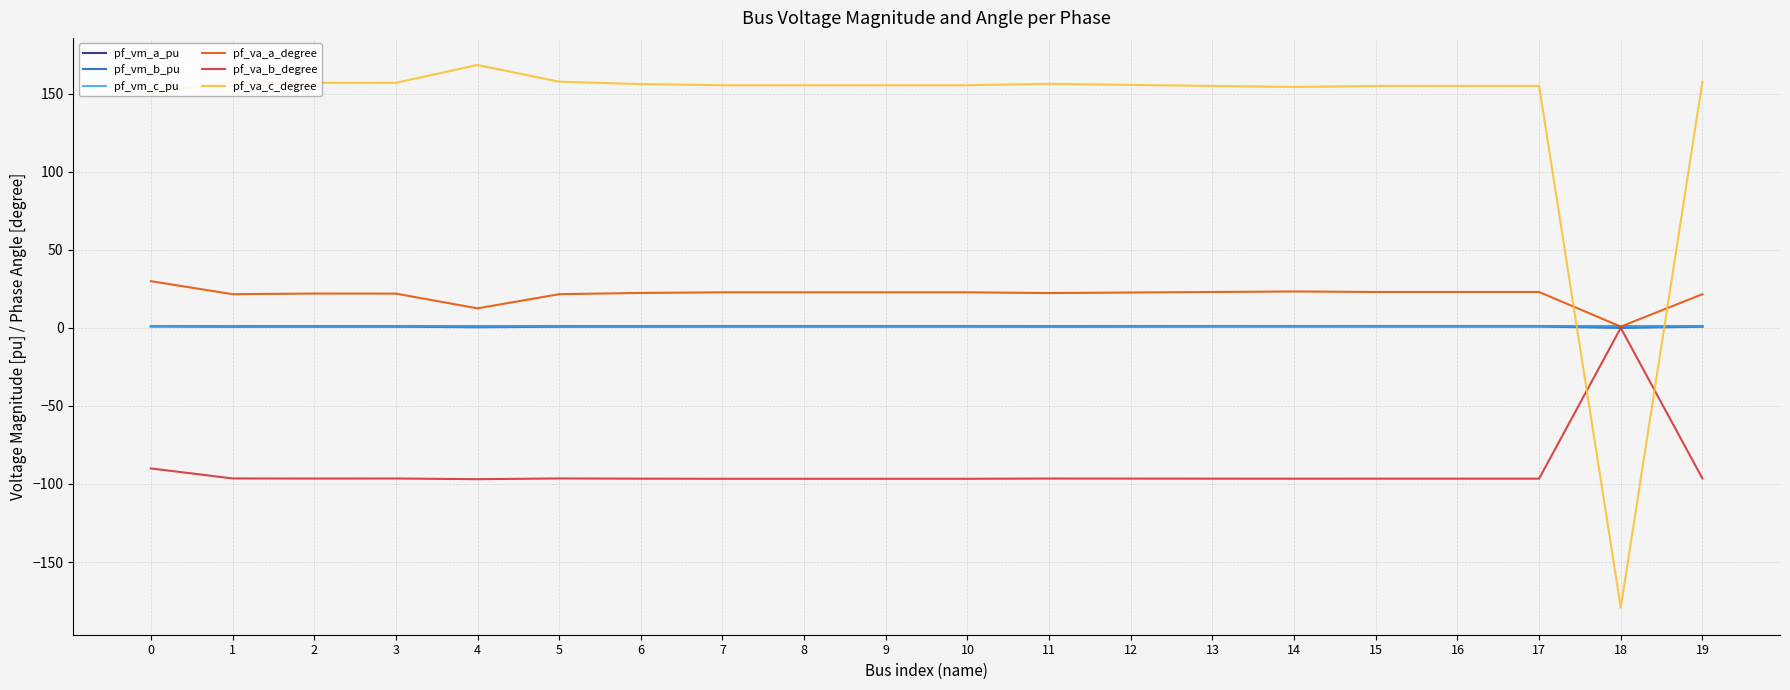

Which series ends up on top after the final intersection of pf_va_a_degree and pf_va_c_degree?

pf_va_c_degree